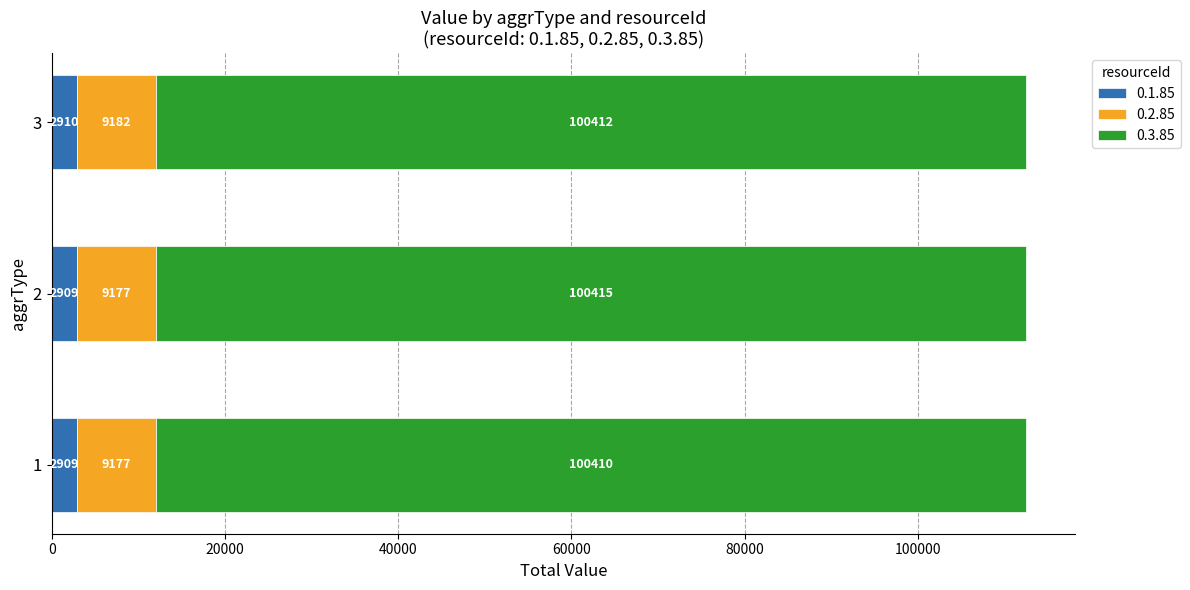

What value does the 0.1.85 series have at 3?

2910.5